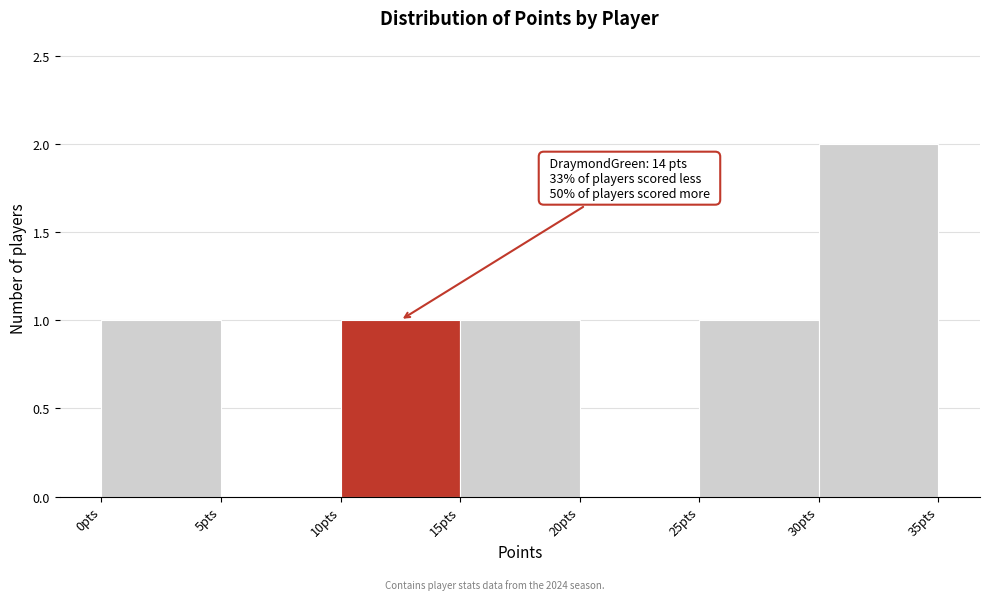

Which range on the x-axis has the tallest bar?

30 to 35